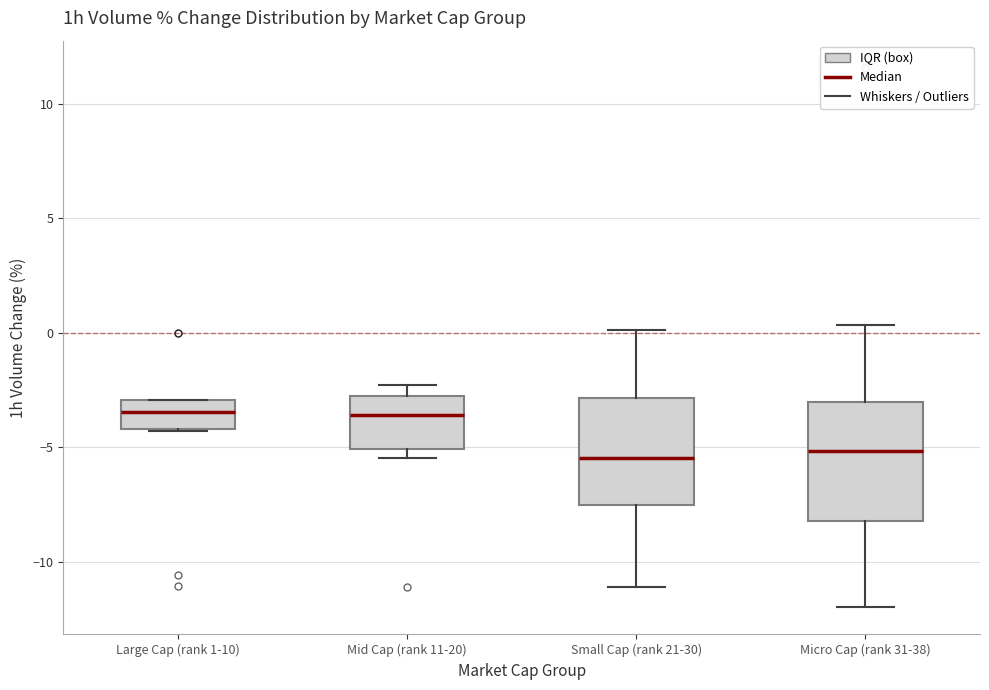

Reading left to right, read every box against the y-axis: the position of its median line, the range the box covers, and the ends of its whiskers. The values are not printed on the chart, so give them approximately, as read against the axis.

Large Cap (rank 1-10): median -3.5, box -4.0 to -3.0, whiskers -4.5 to -3.0
Mid Cap (rank 11-20): median -3.5, box -5.0 to -3.0, whiskers -5.5 to -2.5
Small Cap (rank 21-30): median -5.5, box -7.5 to -3.0, whiskers -11.0 to 0.0
Micro Cap (rank 31-38): median -5.0, box -8.0 to -3.0, whiskers -12.0 to 0.5